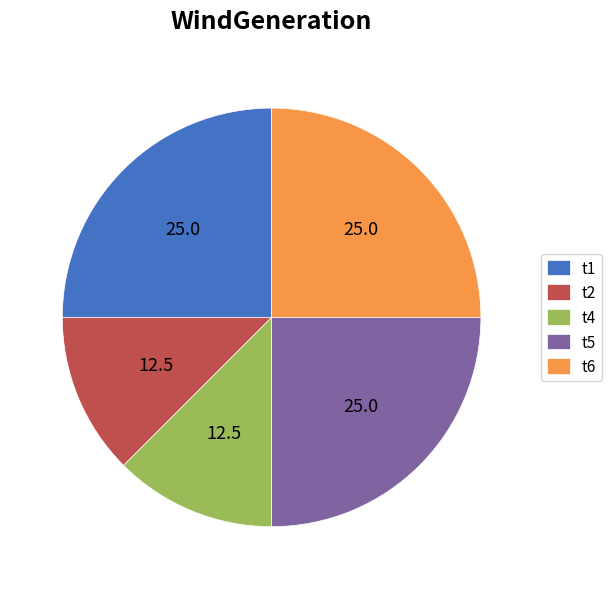

Between t6 and t4, which is larger?

t6